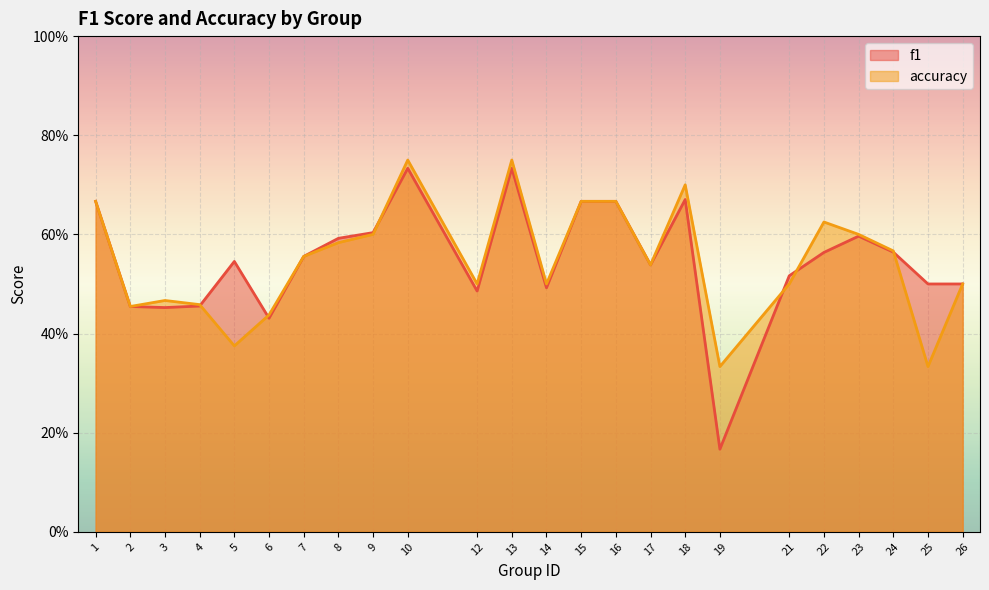

What is the sum of the f1 values at 1 and 19?

0.8